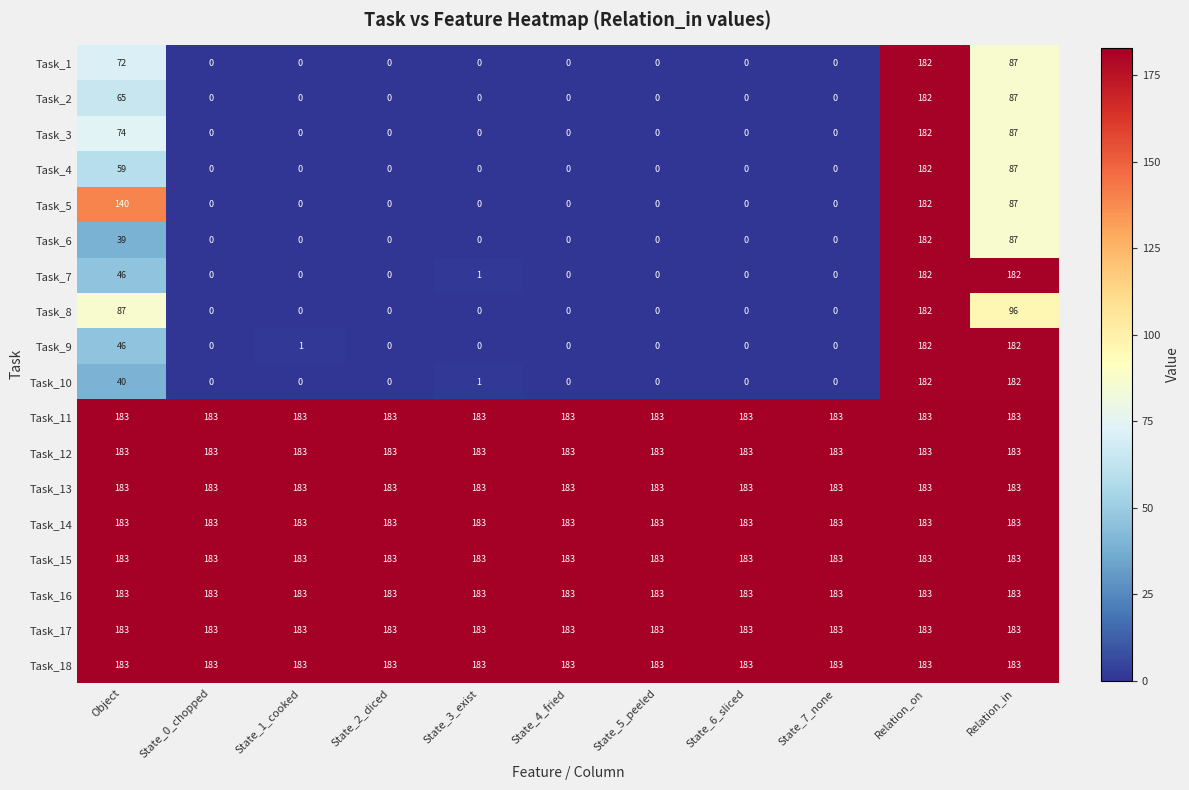

Between State_1_cooked and State_6_sliced, which series saw the biggest shift?

Task_9